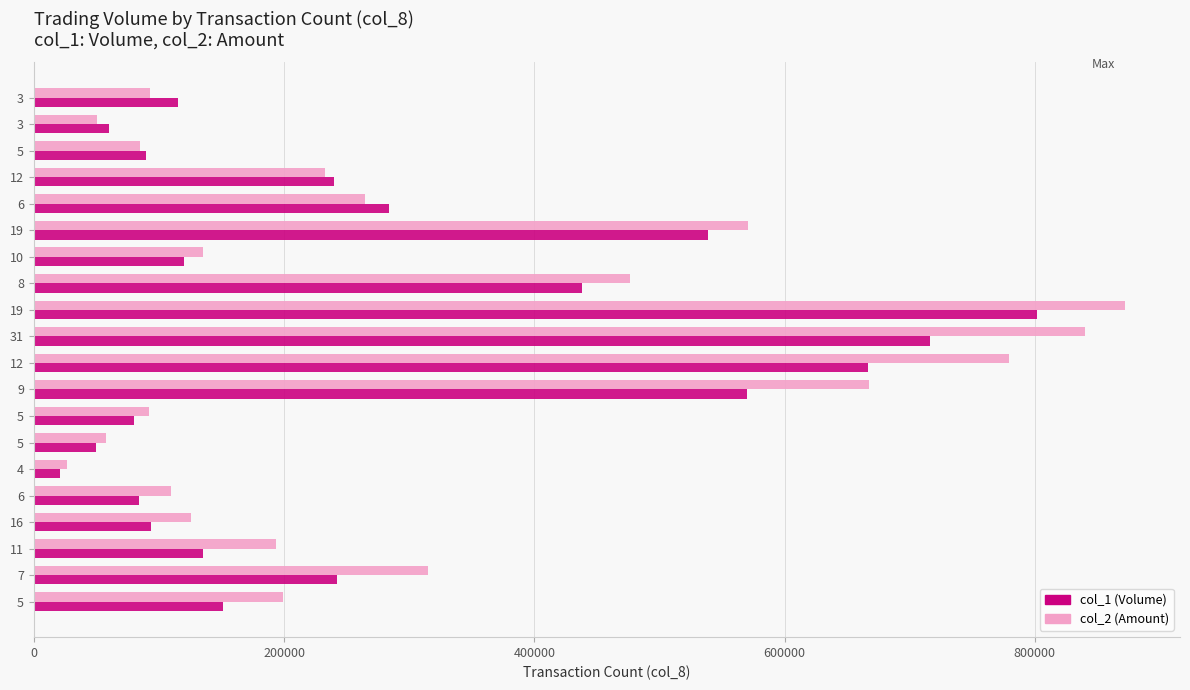

Count the number of data series in this chart.

2